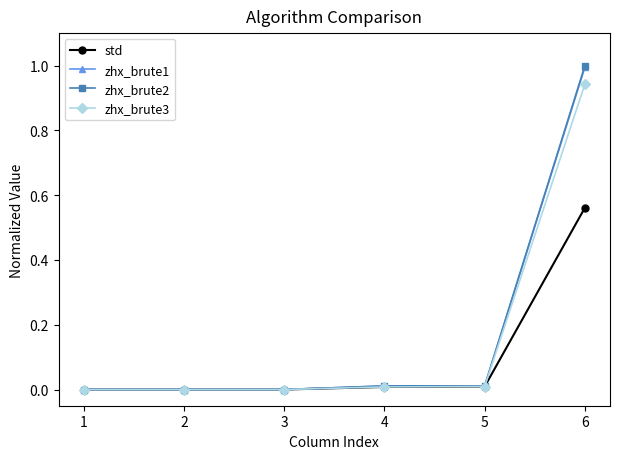

Is this an area chart (filled region under the line)?

No